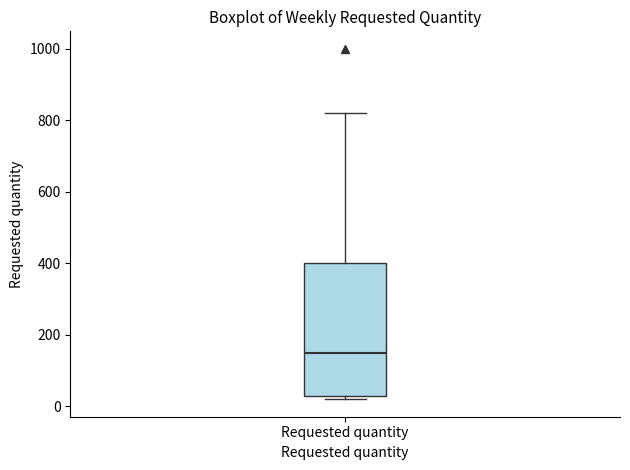

Where does the median line of the box for Requested quantity sit on the y-axis? The values are not printed on the chart, so give them approximately, as read against the axis.

160